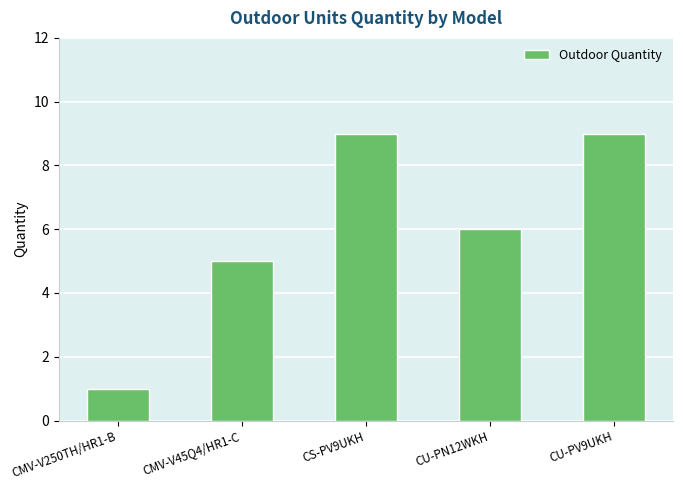

Reading right to left, list all the values displayed in this chart.

CU-PV9UKH=9	CU-PN12WKH=6	CS-PV9UKH=9	CMV-V45Q4/HR1-C=5	CMV-V250TH/HR1-B=1